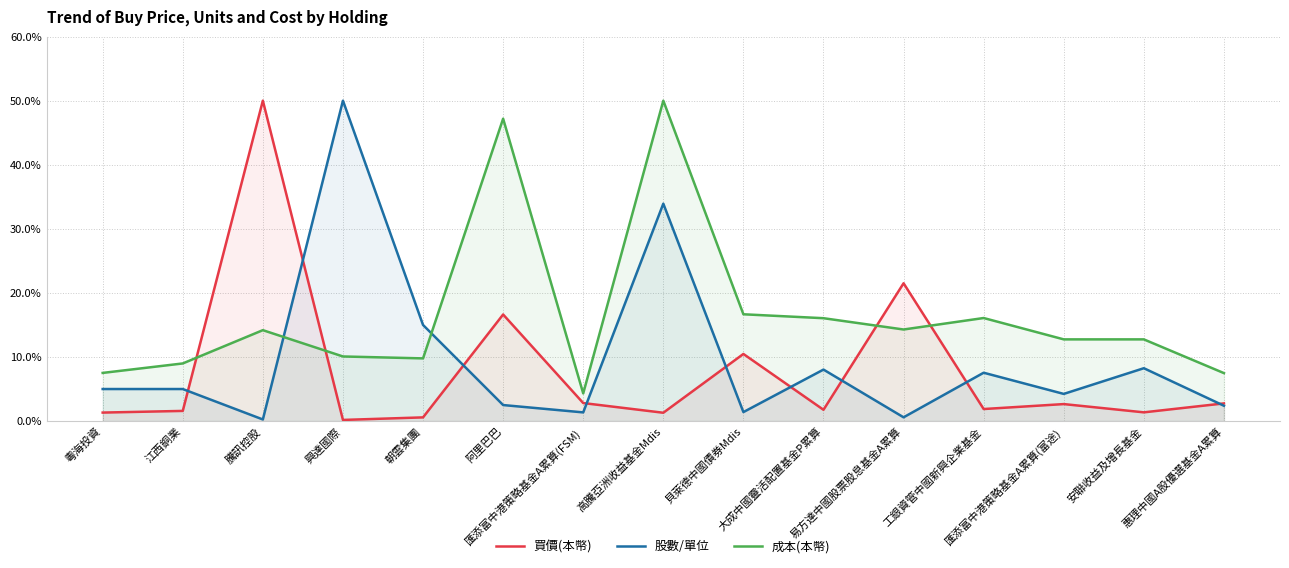

Between which two adjacent categories do 股數/單位 and 成本(本幣) first intersect?

騰訊控股 and 興達國際